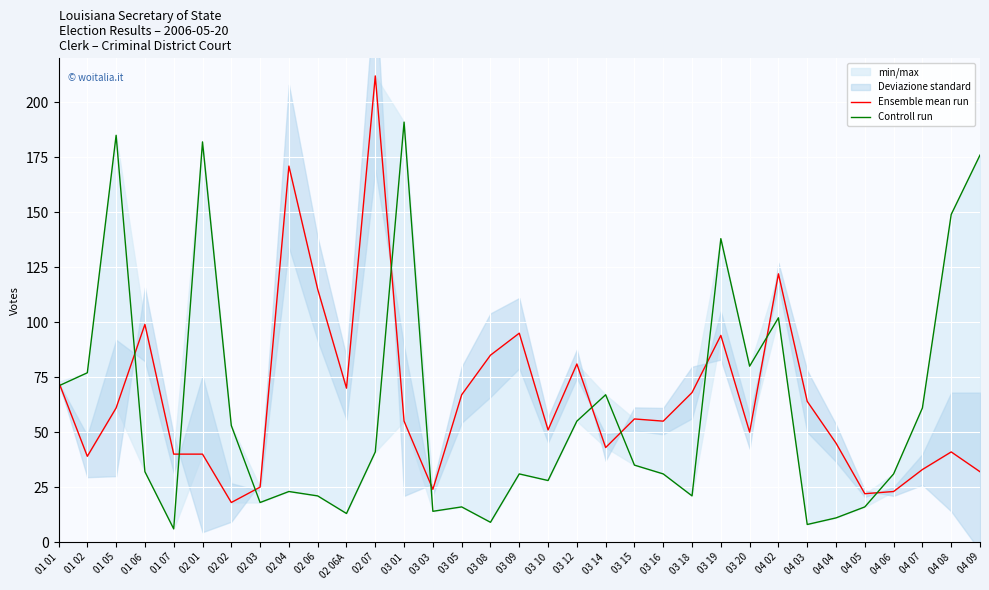

After their last crossing, which series has the higher values: Ensemble mean run or Controll run?

Controll run